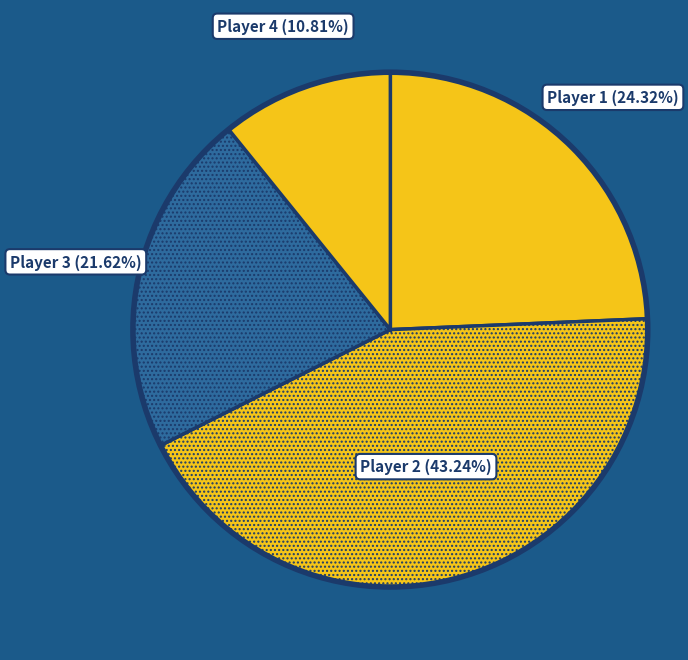

Do Player 1 (24.32%) and Player 4 (10.81%) together represent more than half of the pie?

No